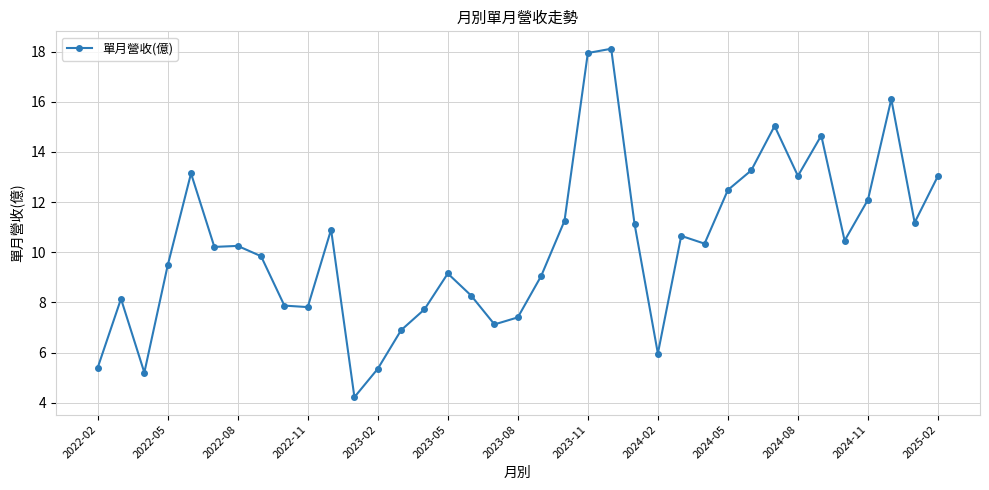

What is the difference between the second highest and minimum values?

13.7